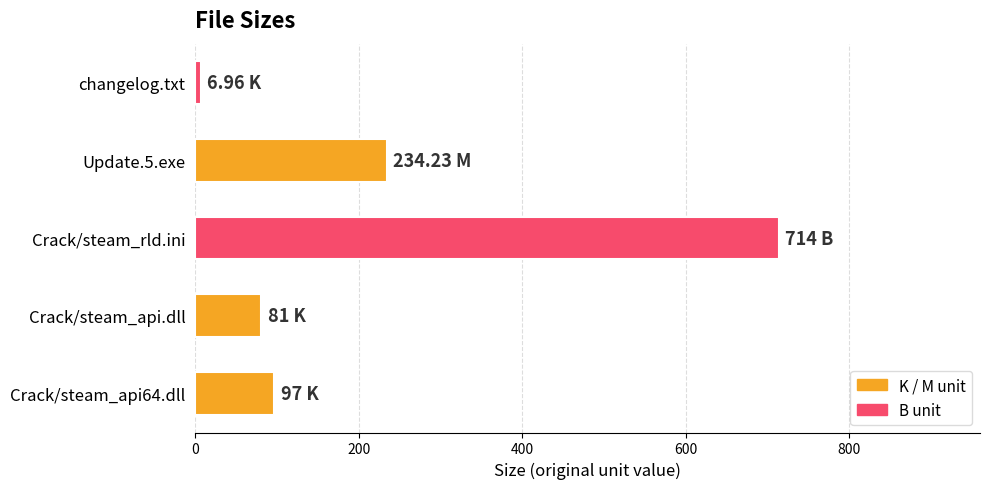

What is the average value?

226.6